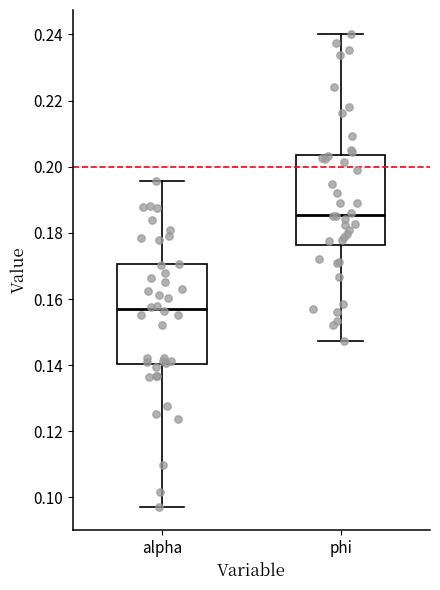

Reading left to right, read every box against the y-axis: the position of its median line, the range the box covers, and the ends of its whiskers. The values are not printed on the chart, so give them approximately, as read against the axis.

alpha: median 0.156, box 0.140 to 0.170, whiskers 0.098 to 0.196
phi: median 0.186, box 0.176 to 0.204, whiskers 0.148 to 0.240